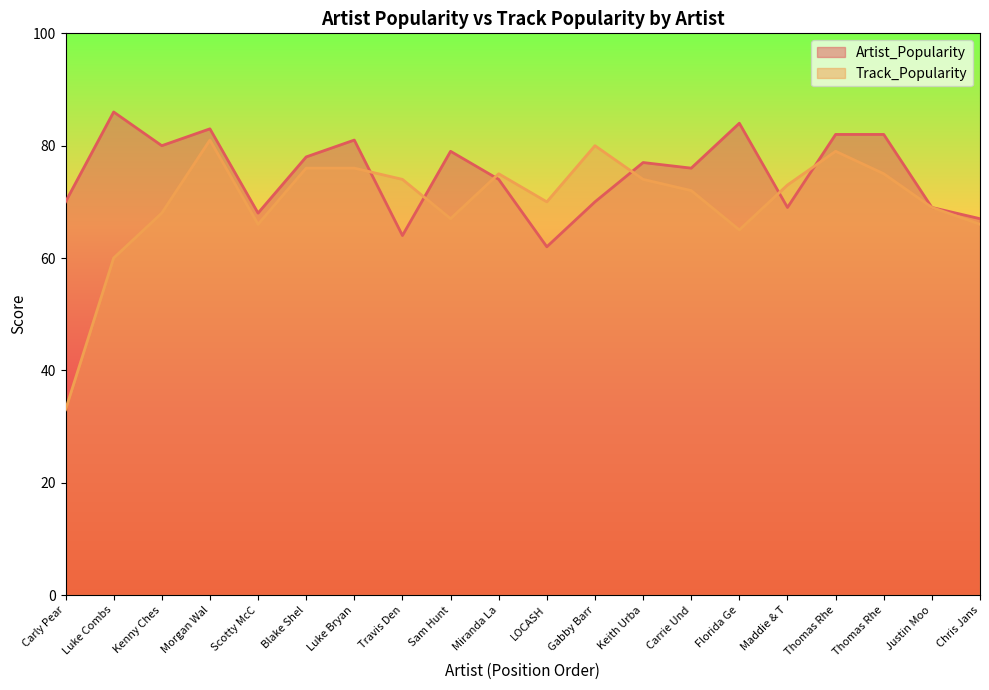

How many data points in Track_Popularity are above 73?

9